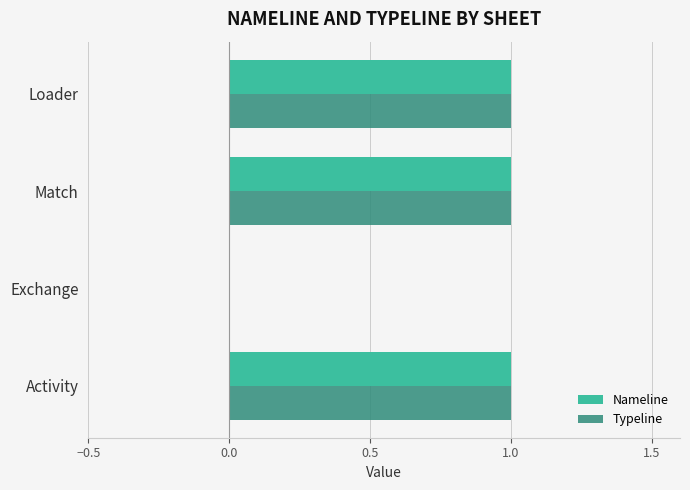

The value of Nameline at Exchange is 0. True or false?

True